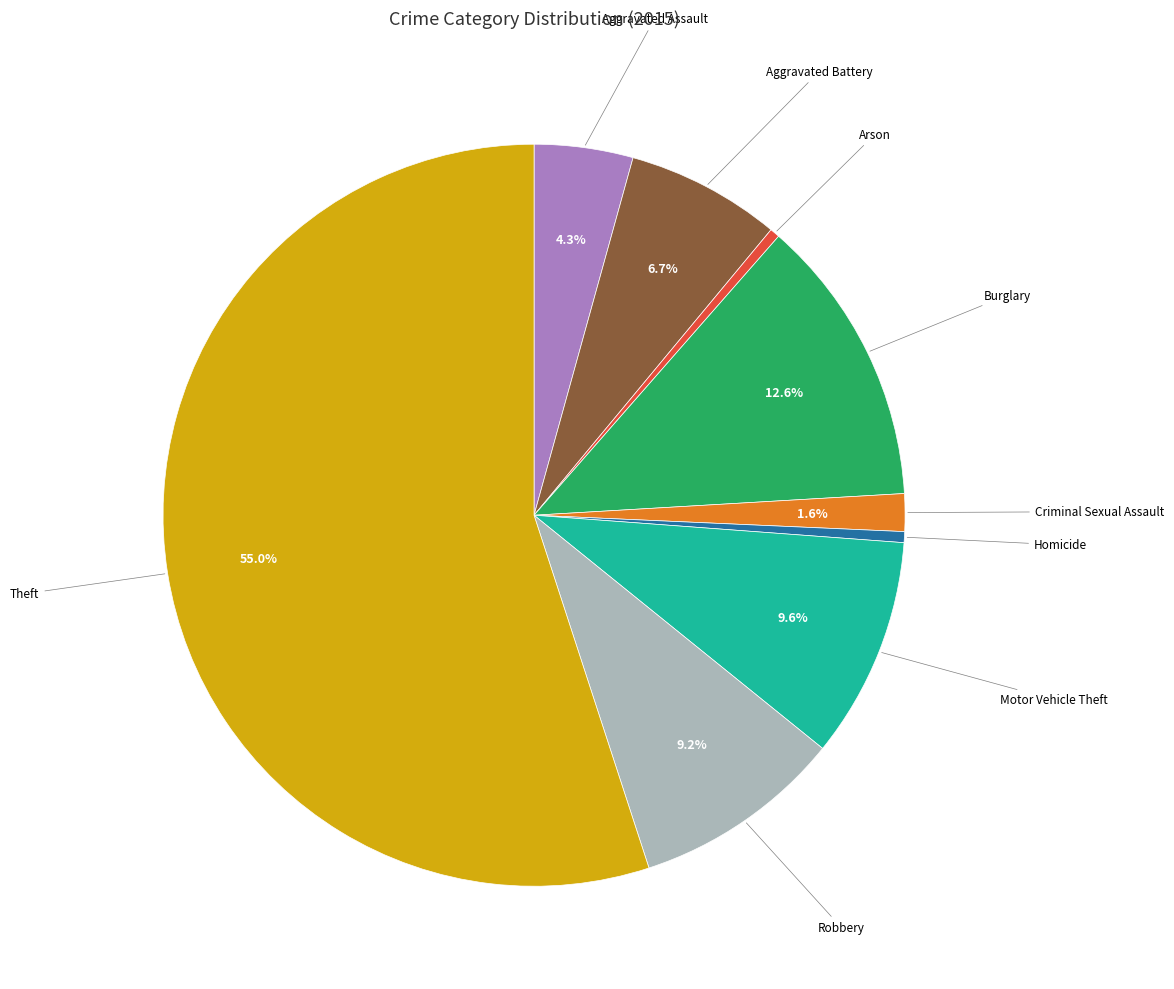

Is there any slice that represents more than half of the pie?

Yes